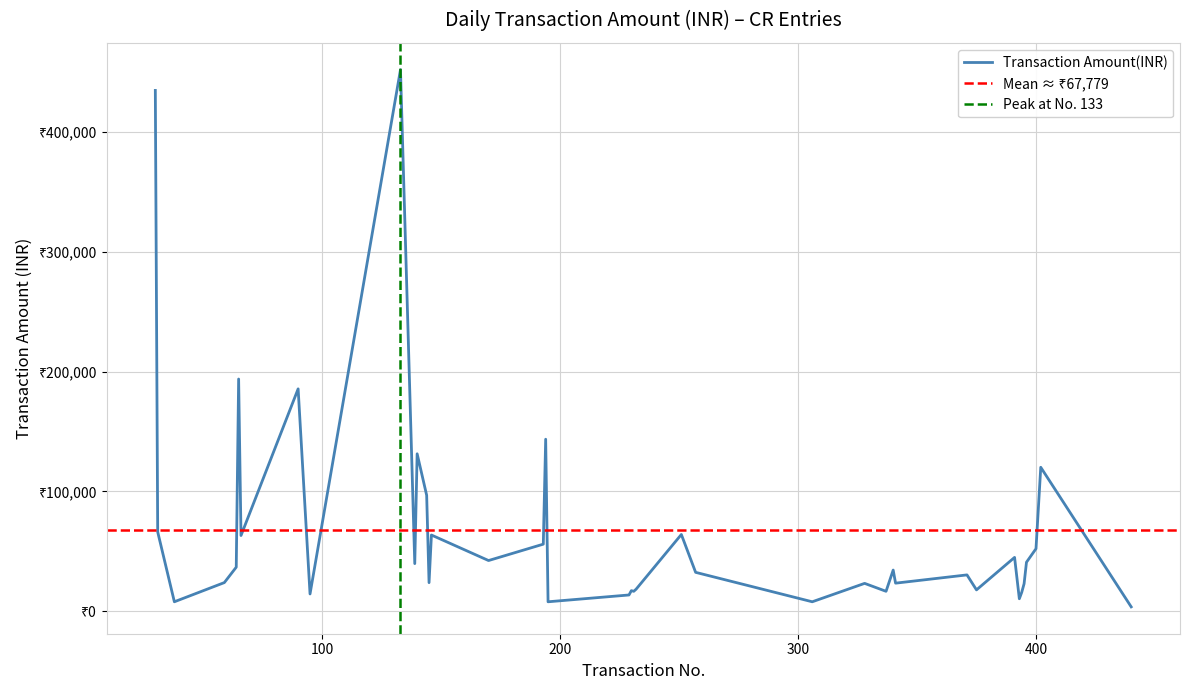

Reading left to right, list all the values displayed in this chart.

30=434889	31=66200	38=7877	59=23904	64=36771	65=193893	66=63206	90=185676	95=14400	133=452212	139=39744	140=131453	144=96805	145=23842	146=63624	170=42311	193=55990	194=143626	195=7875	229=13556	230=17160	231=16614	232=18400	251=64068	257=32457	306=7875	328=23245	337=16619	340=34358	341=23420	371=30319	375=17815	391=44942	393=10395	394=15738	395=22960	396=40902	400=52200	402=120180	440=3629